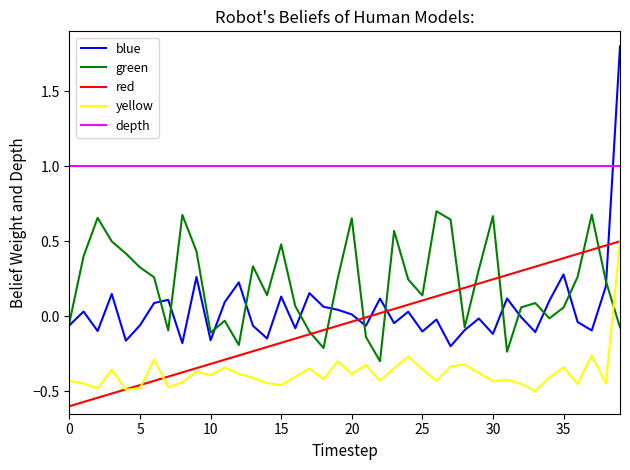

Which series has the largest range (max minus min)?

blue